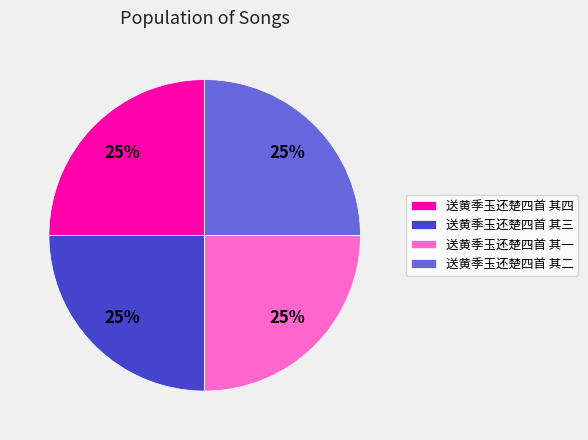

To the nearest percent, what portion does 送黄季玉还楚四首 其一 represent?

25%